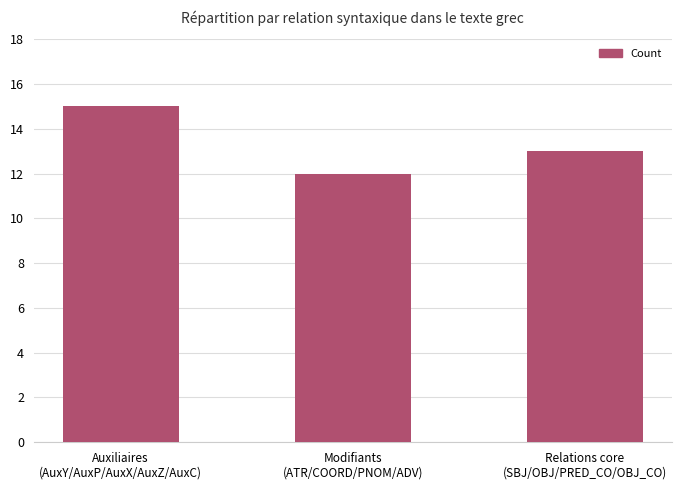

Rank the categories by value from highest to lowest.

Auxiliaires
(AuxY/AuxP/AuxX/AuxZ/AuxC), Relations core
(SBJ/OBJ/PRED_CO/OBJ_CO), Modifiants
(ATR/COORD/PNOM/ADV)